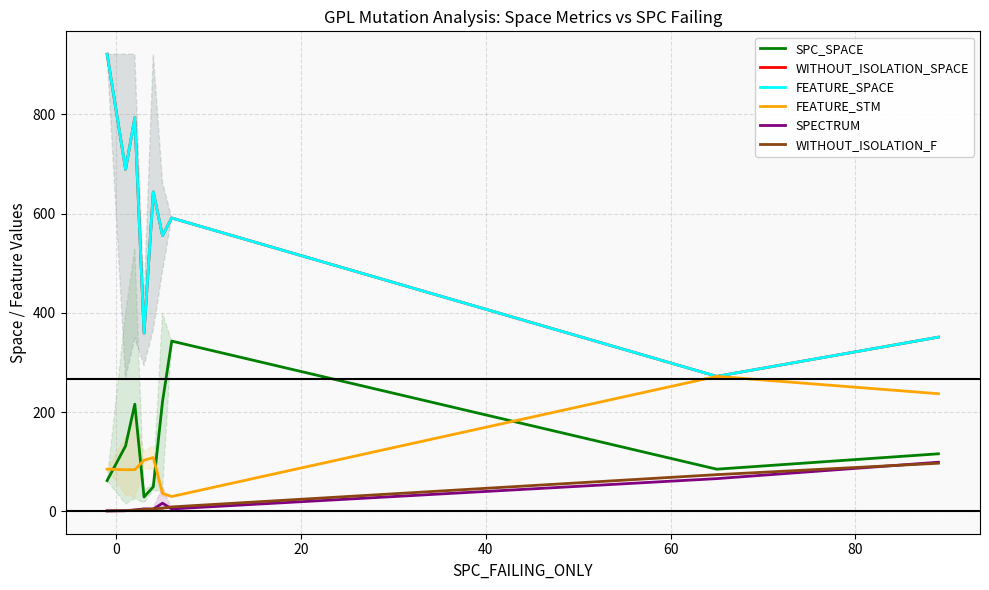

What are all the series names shown in the legend?

SPC_SPACE, WITHOUT_ISOLATION_SPACE, FEATURE_SPACE, FEATURE_STM, SPECTRUM, WITHOUT_ISOLATION_F